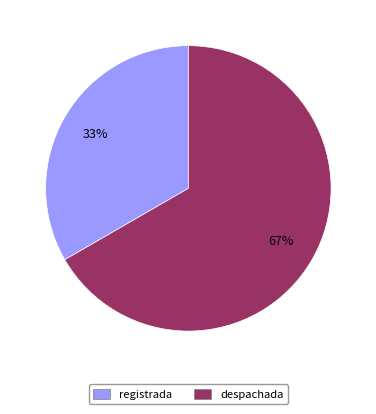

What is the ratio of the value at despachada to the value at registrada?

2.0